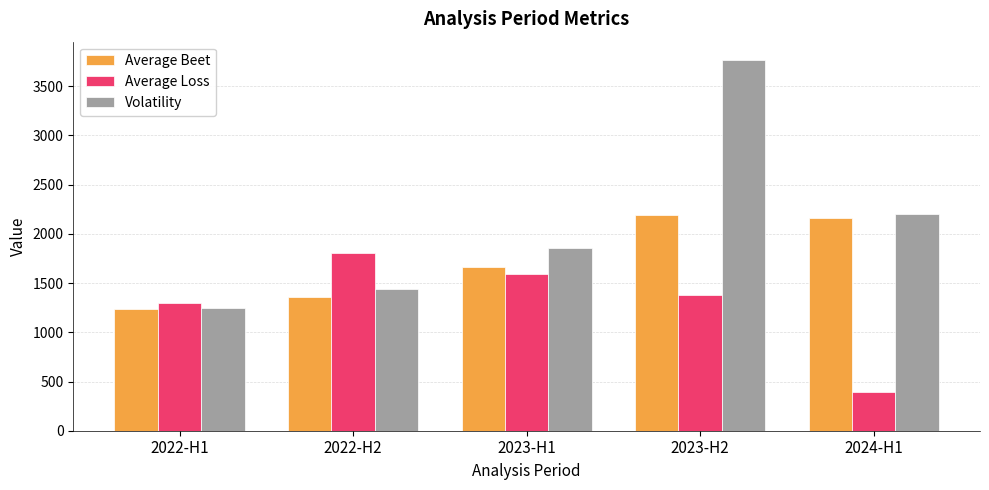

What is the value of the Volatility bar at the 2nd from the left?

1442.5